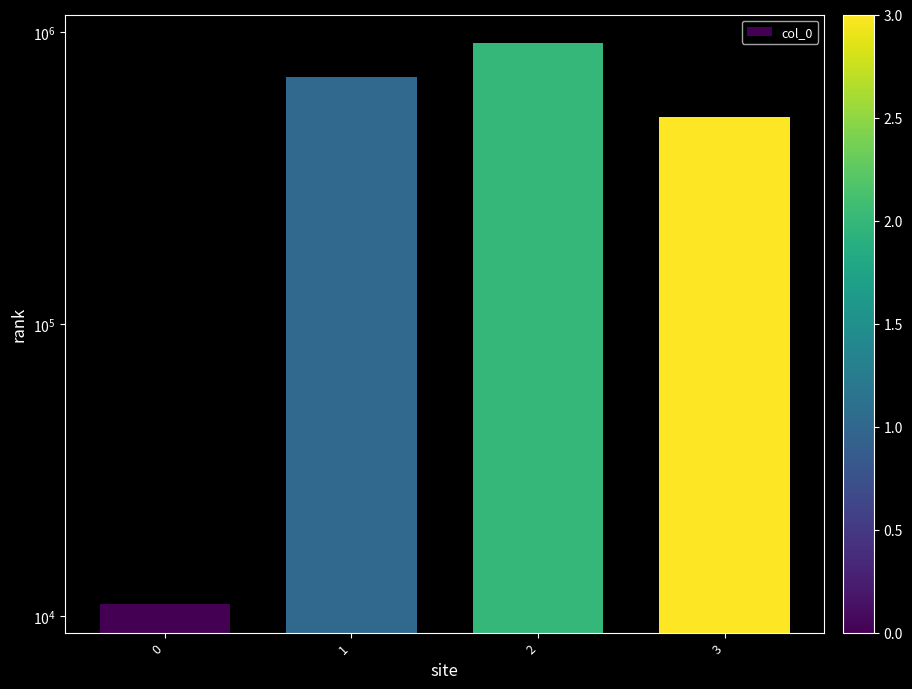

Which category has the highest value across all series?

2